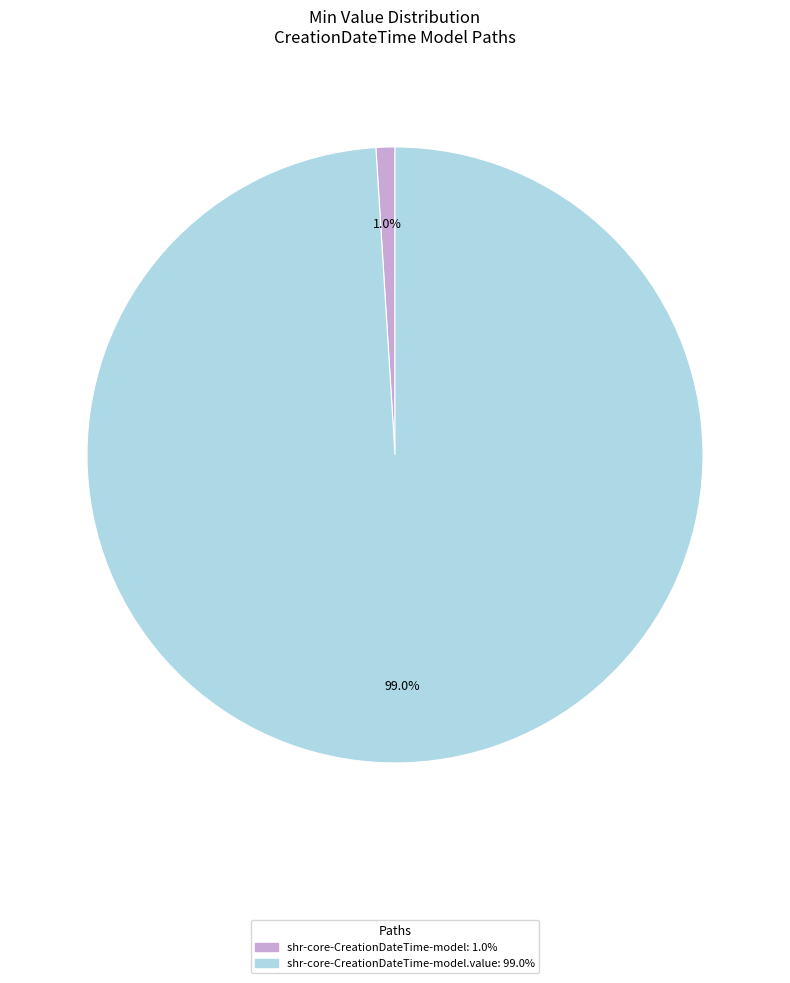

Is there a majority slice in this chart?

Yes